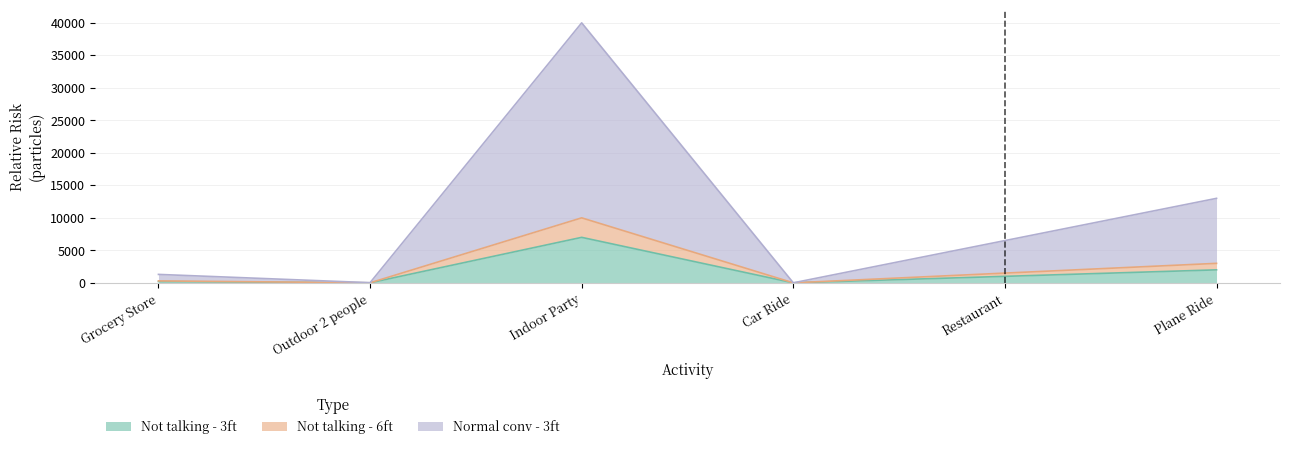

True or false: Not talking - 6ft and Not talking - 3ft intersect in this chart.

False